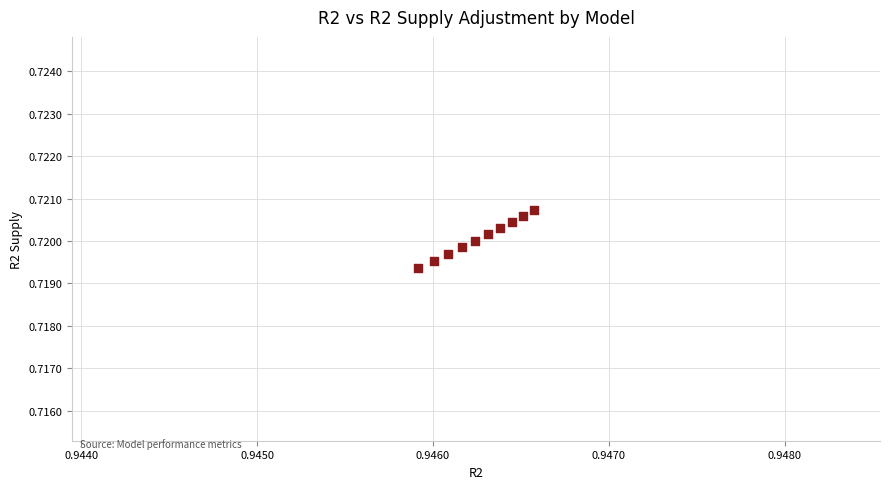

What is the average X value?

0.9